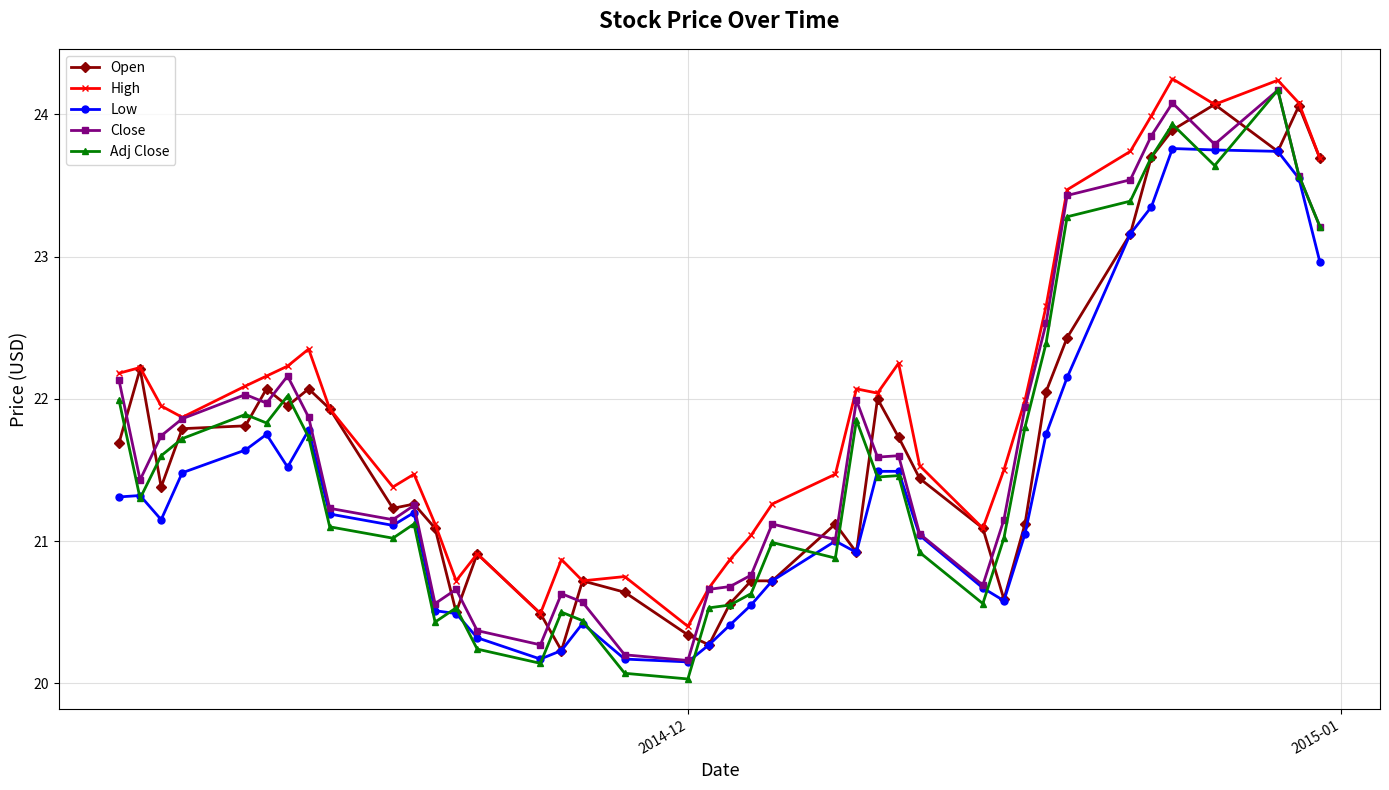

What is the smallest value displayed?

20.0